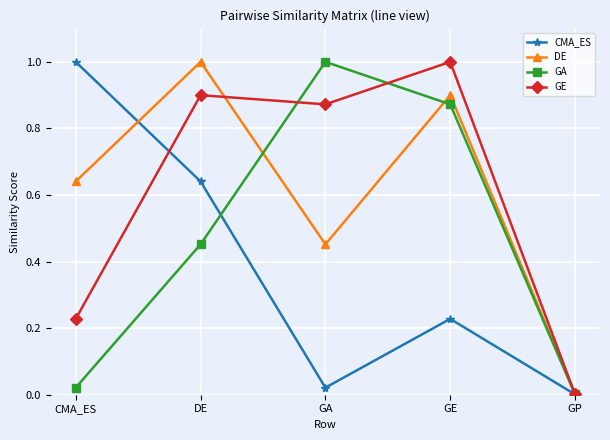

What is the value of the CMA_ES point at the 1st from the left?

1.0